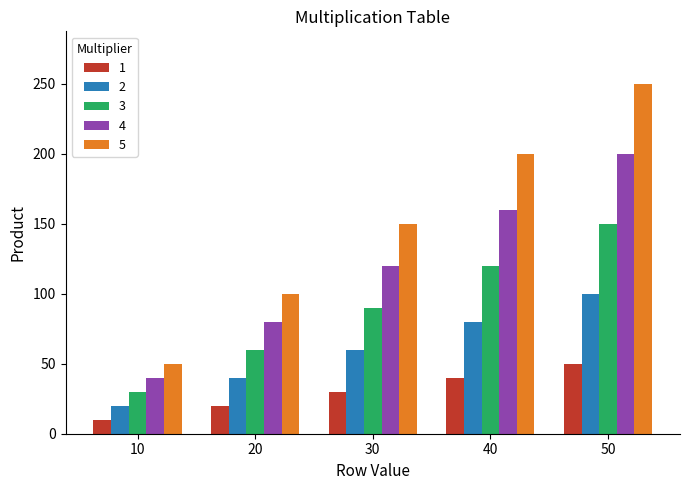

Read the 5 value at 10, to the nearest 50.

50